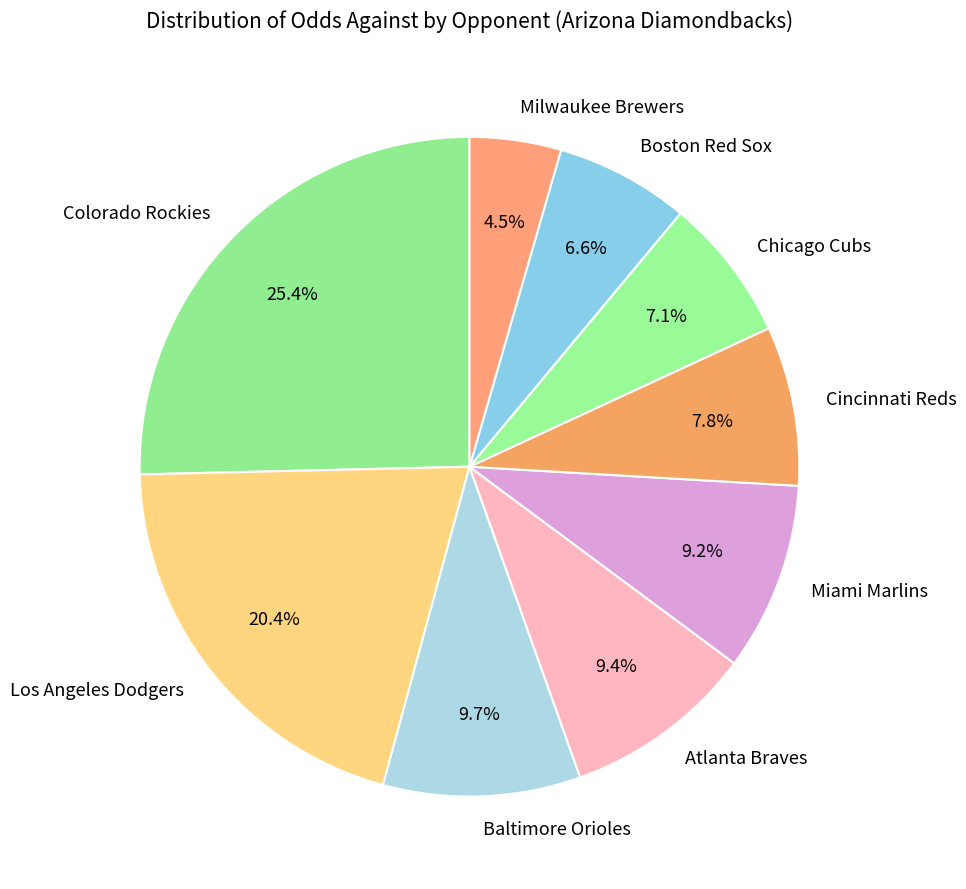

How many segments does this pie chart have?

9